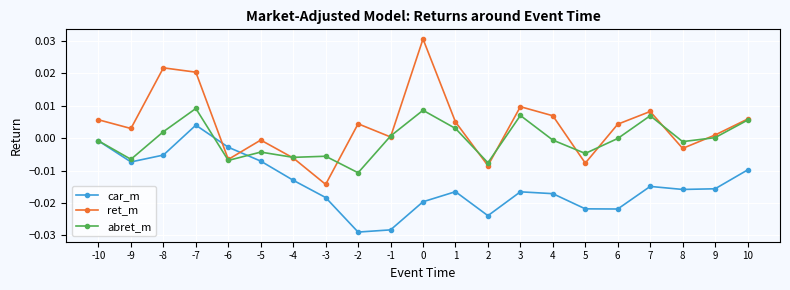

The ret_m series shows 0.0 at -2. True or false?

True